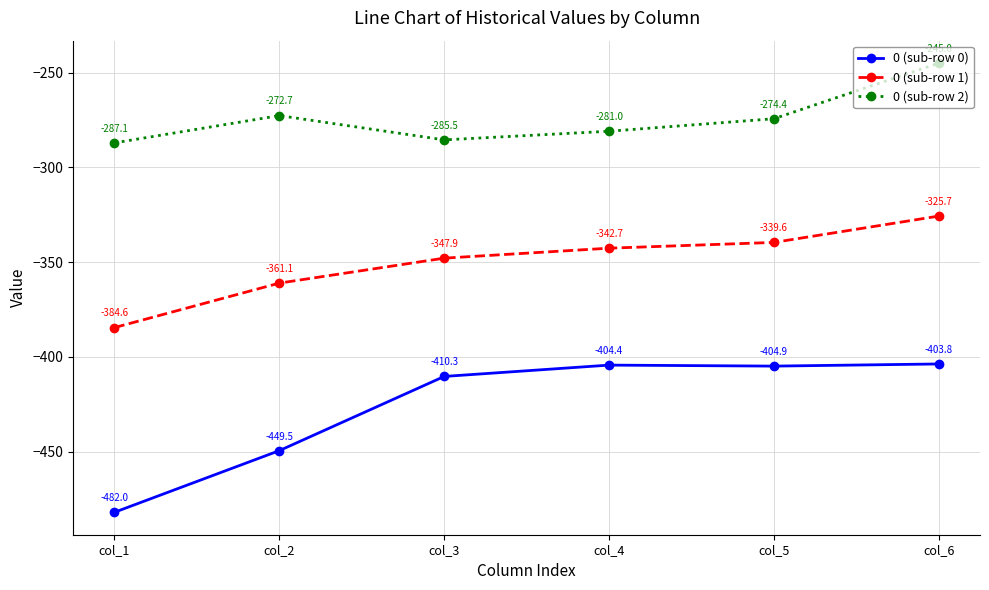

Rank the series by their average value, from highest to lowest.

0 (sub-row 2), 0 (sub-row 1), 0 (sub-row 0)